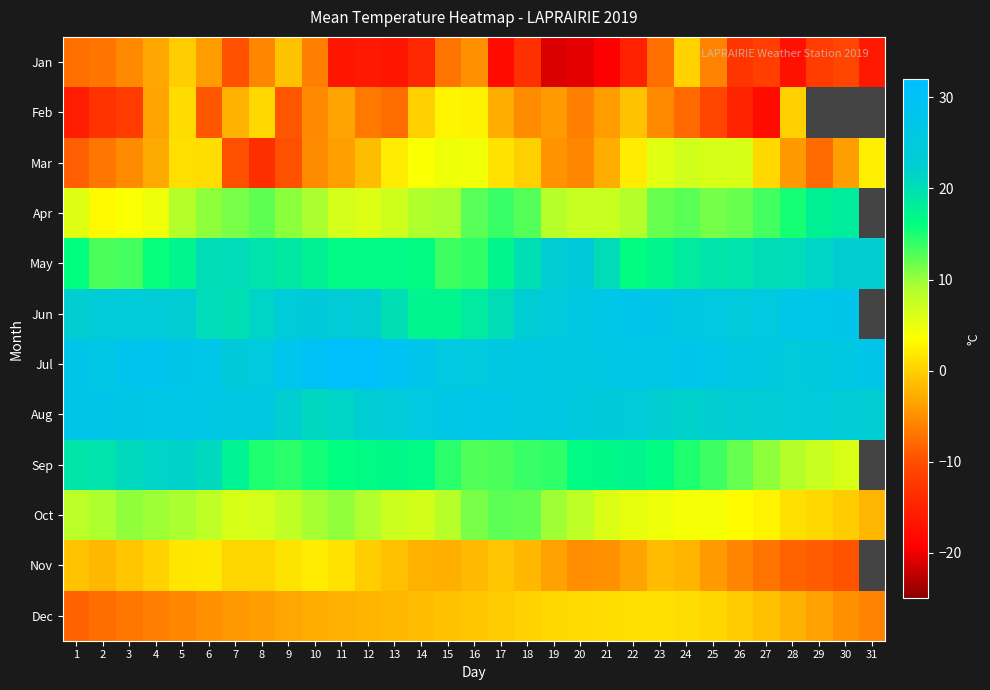

Which label corresponds to the largest value in the chart?

11